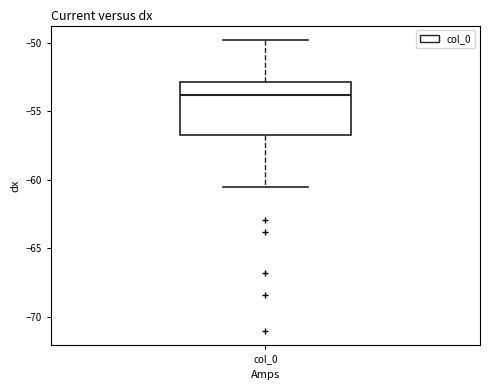

Where does the upper whisker of the box for col_0 end on the y-axis? The values are not printed on the chart, so give them approximately, as read against the axis.

-50.0